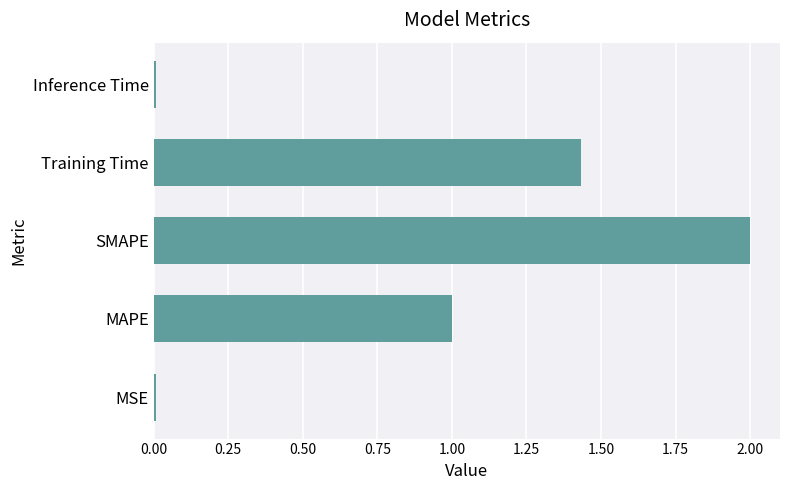

How many categories are shown in the chart?

5